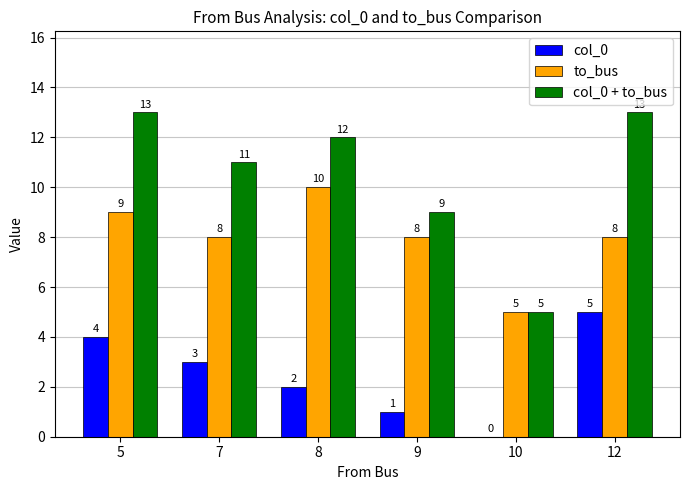

What is the maximum value shown in the chart?

13